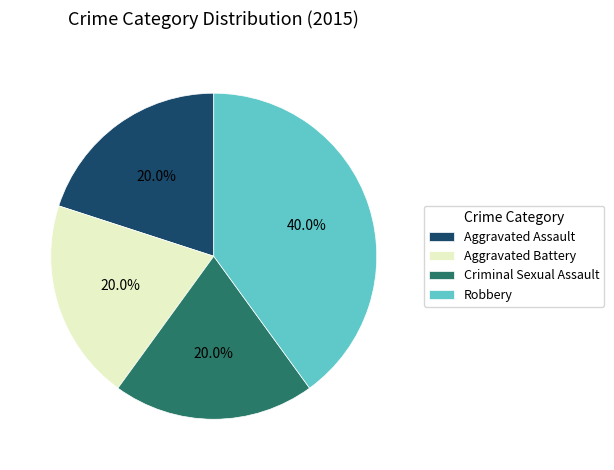

How many segments does this pie chart have?

4